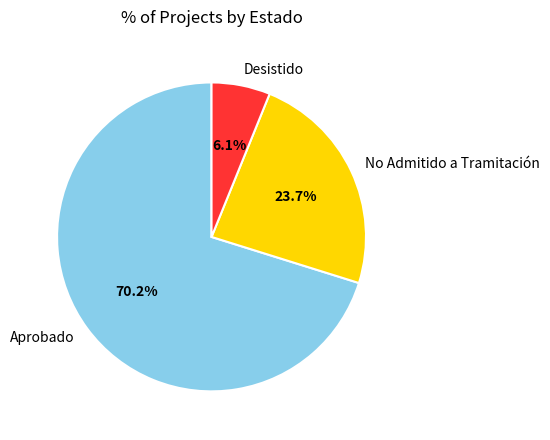

What is the ratio of the value at No Admitido a Tramitación to the value at Desistido?

3.9